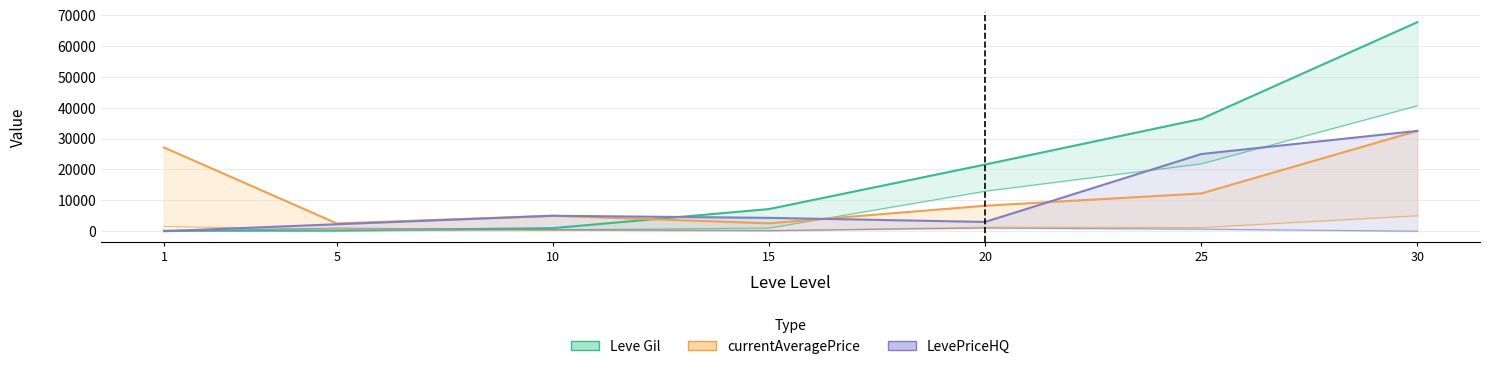

At which category does currentAveragePrice reach its first local valley?

5